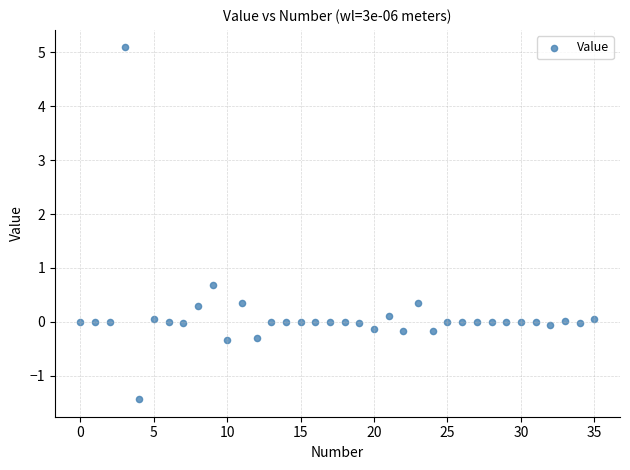

What Y value in the scatter plot is closest to 1?

0.7